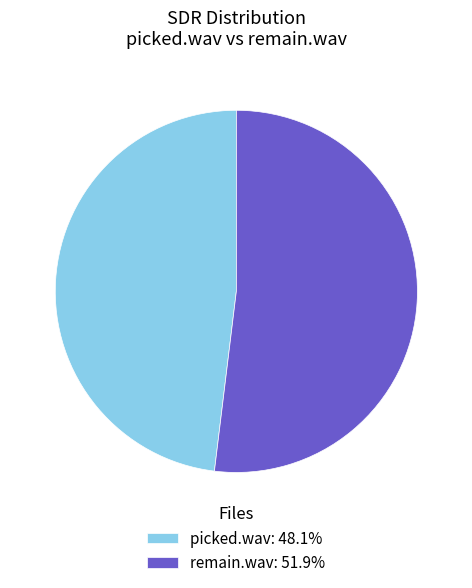

Count the number of slices in the pie.

2